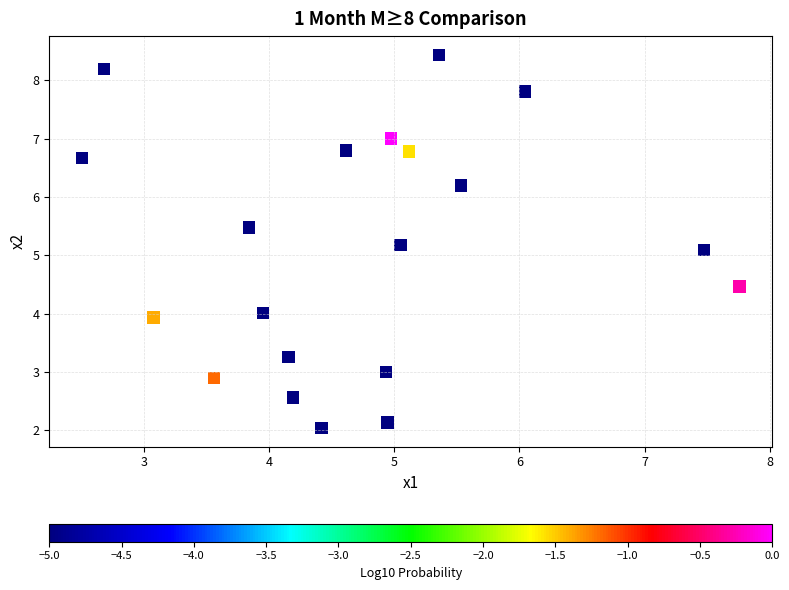

What Y value in the scatter plot is closest to 5?

5.1